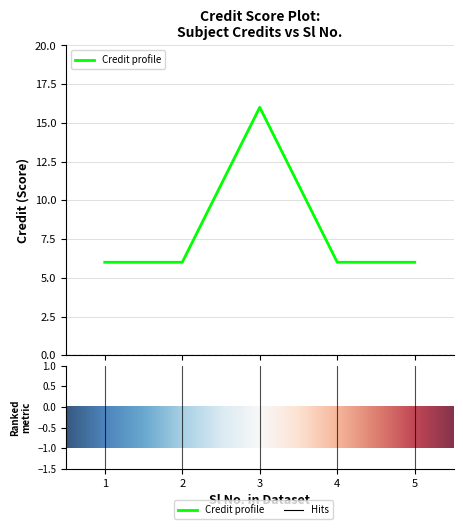

What is the smallest value displayed?

6